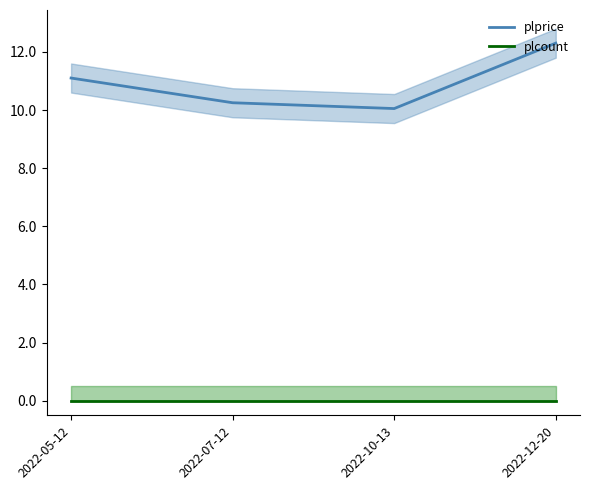

What are all the series names shown in the legend?

plprice, plcount